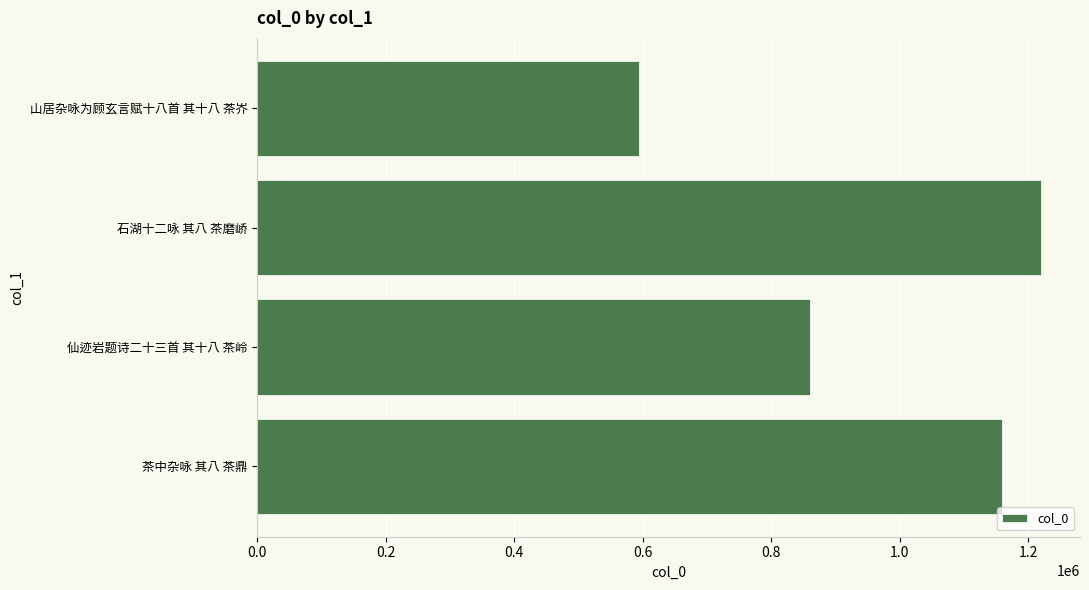

Reading bottom to top, transcribe all the data shown in this chart.

1158301	860922	1219432	593477